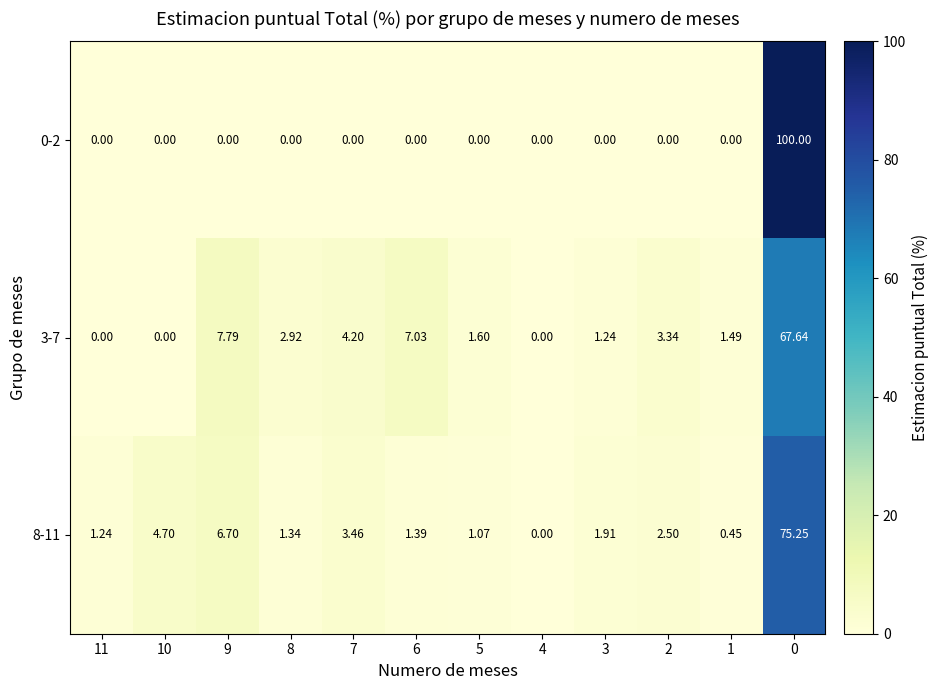

Is the value of 8-11 at 1 greater than the value of 3-7 at 11?

Yes